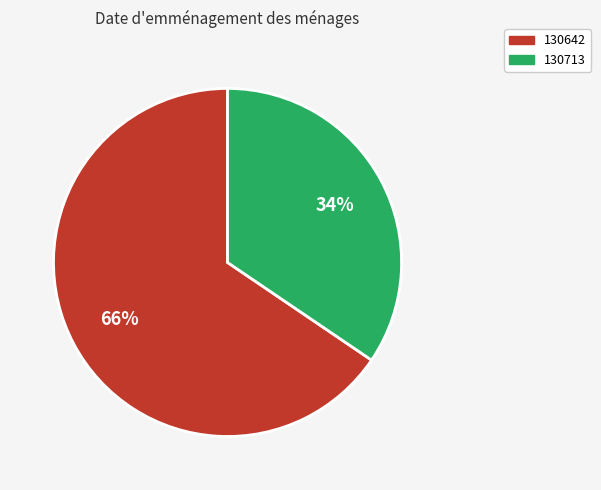

What percentage is the 130713 slice, to the nearest percent?

34%